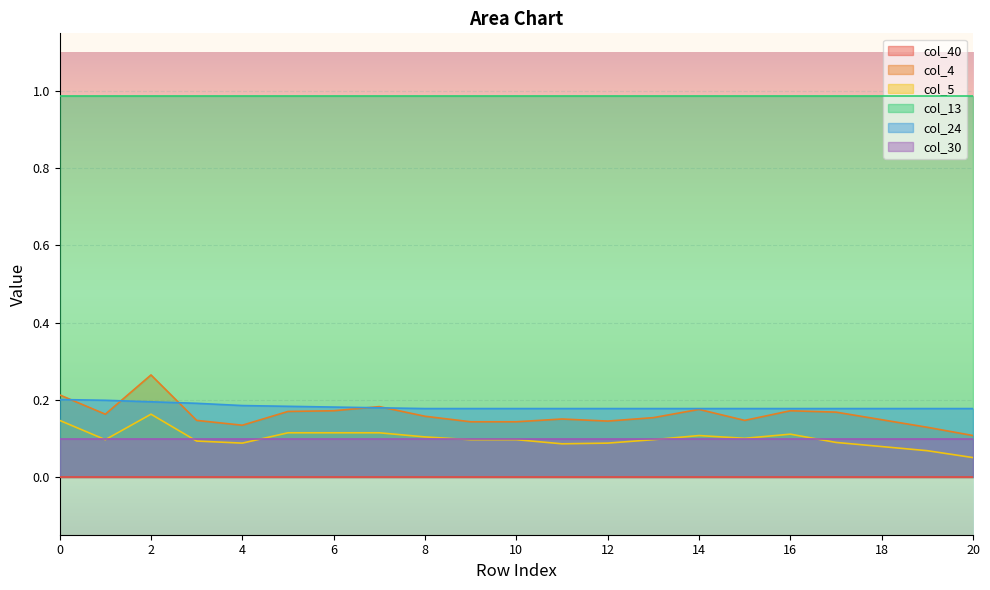

What is the lowest value of the col_5 series?

0.1